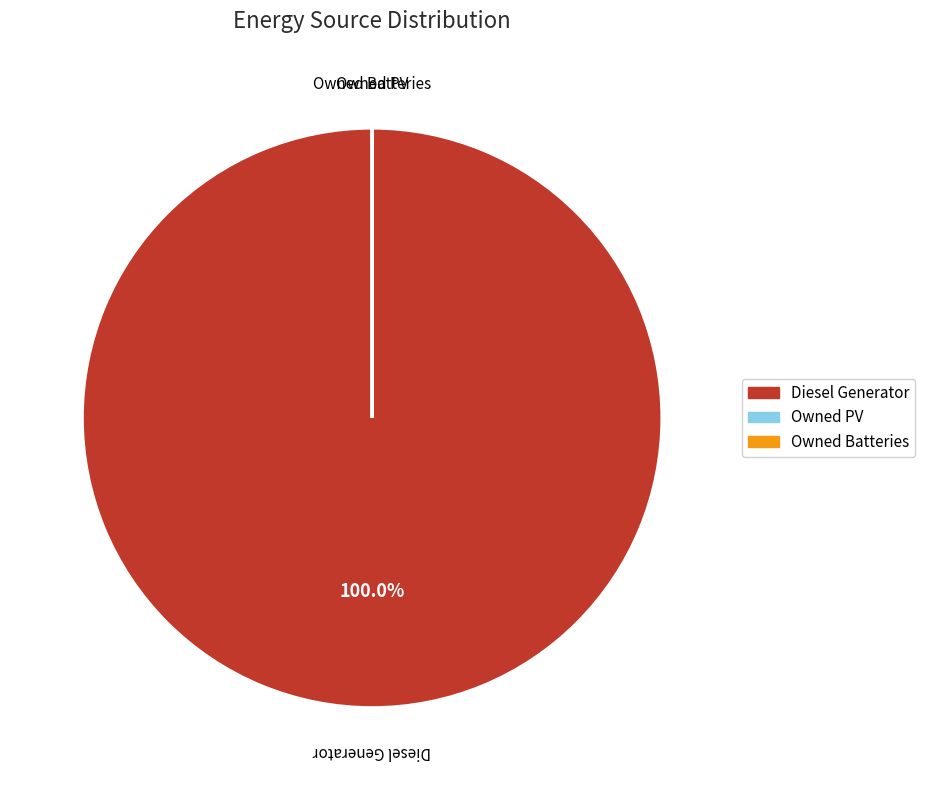

Which slice is the largest?

Diesel Generator